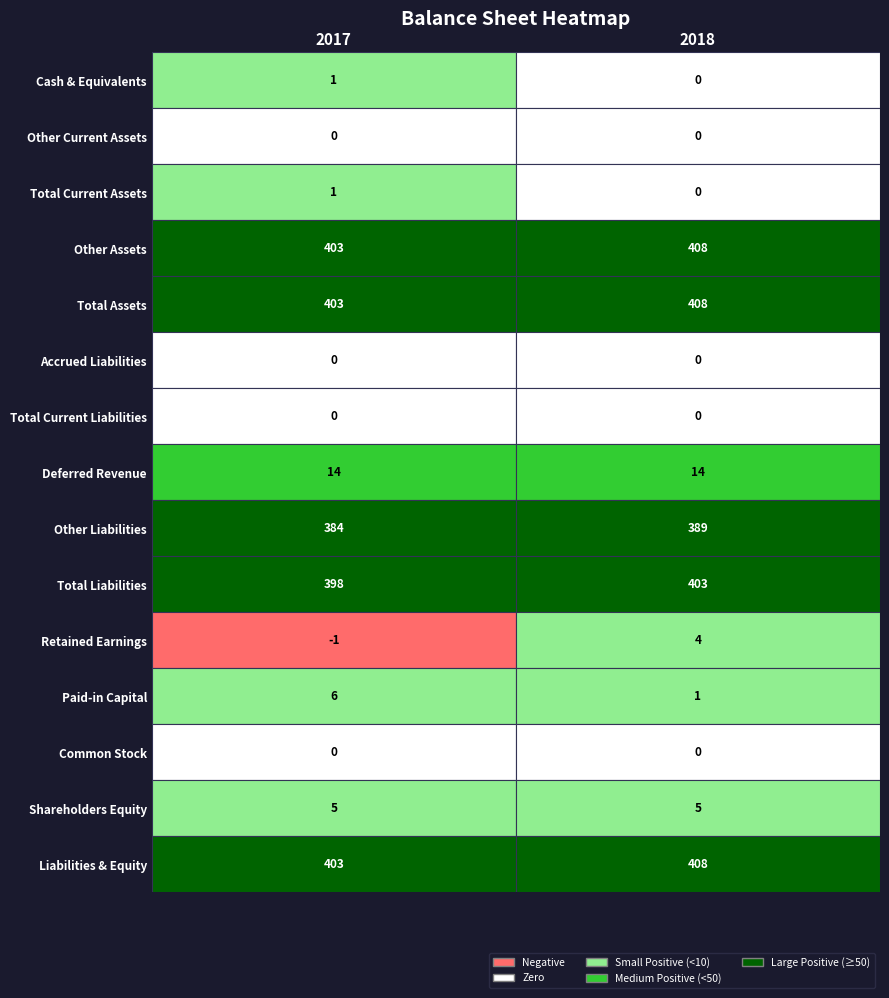

Reading left to right, what are all the values shown in this chart?

Cash & Equivalents: 1	0
Other Current Assets: 0	0
Total Current Assets: 1	0
Other Assets: 403	408
Total Assets: 403	408
Accrued Liabilities: 0	0
Total Current Liabilities: 0	0
Deferred Revenue: 14	14
Other Liabilities: 384	389
Total Liabilities: 398	403
Retained Earnings: -1	4
Paid-in Capital: 6	1
Common Stock: 0	0
Shareholders Equity: 5	5
Liabilities & Equity: 403	408